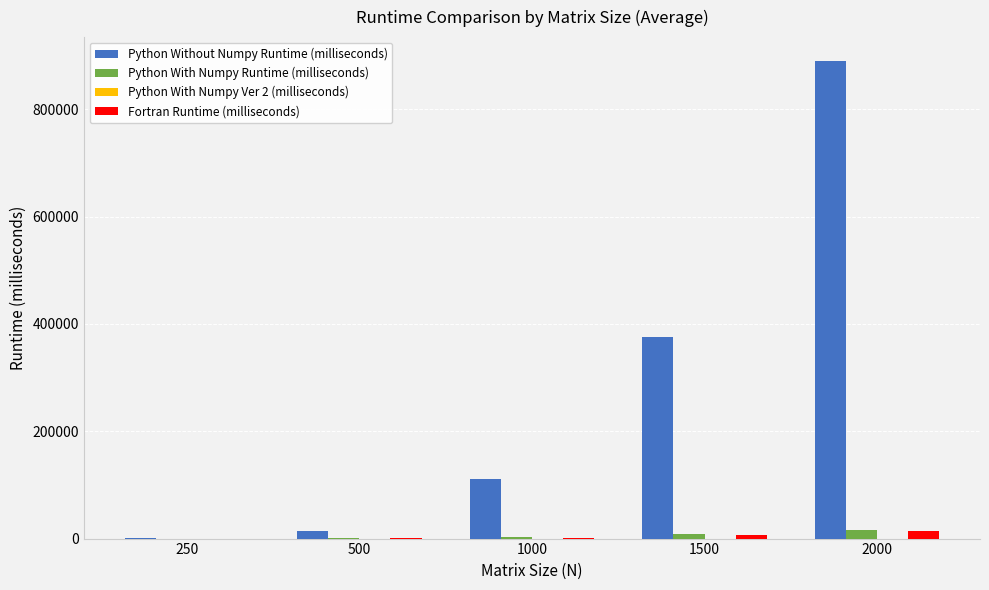

What is the total value across all series at 250?

1830.6